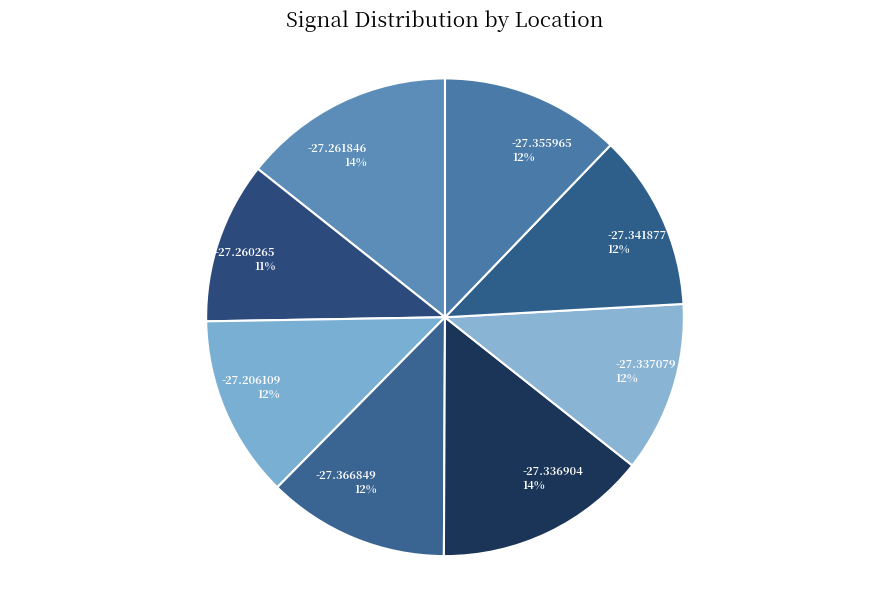

Is there a majority slice in this chart?

No